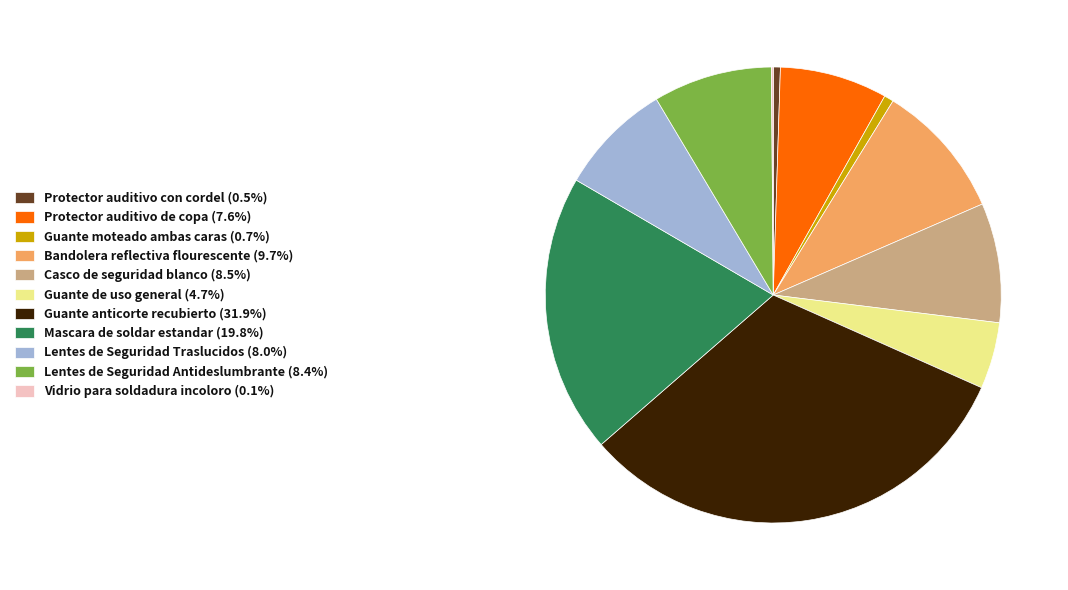

Does Bandolera reflectiva flourescente account for over 50% of the chart?

No